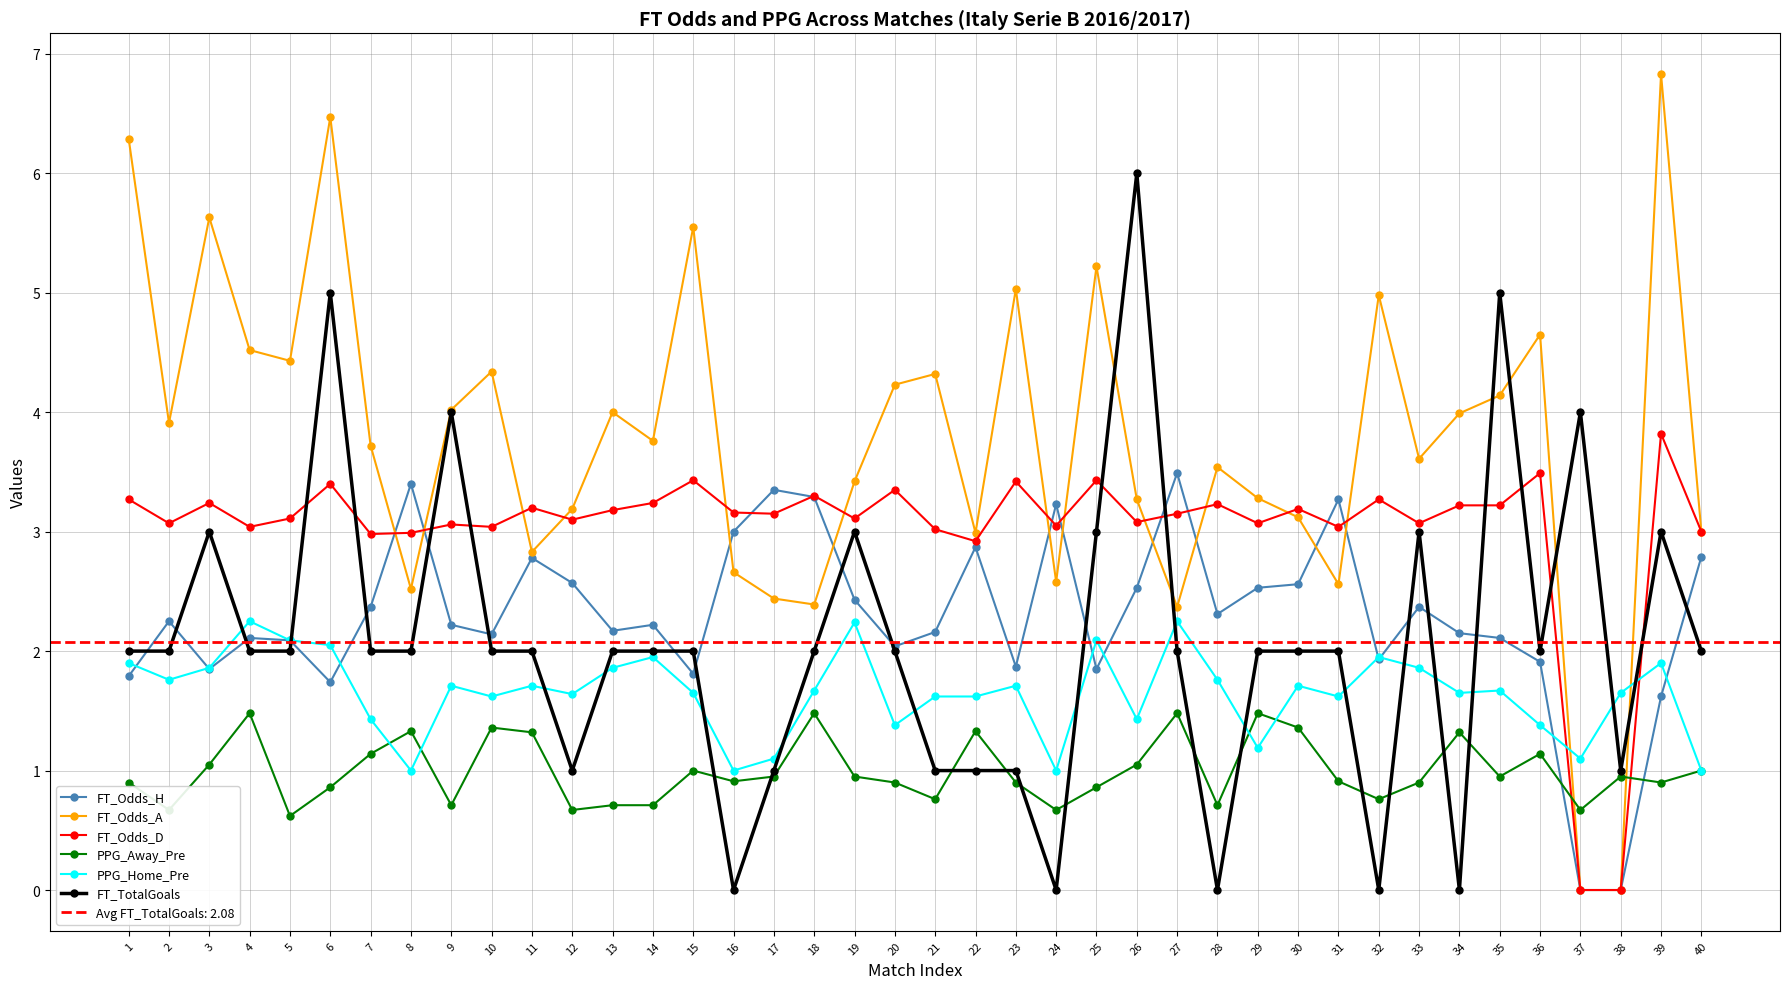

Rank the series by their maximum value, from lowest to highest.

PPG_Away_Pre, PPG_Home_Pre, FT_Odds_H, FT_Odds_D, FT_TotalGoals, FT_Odds_A